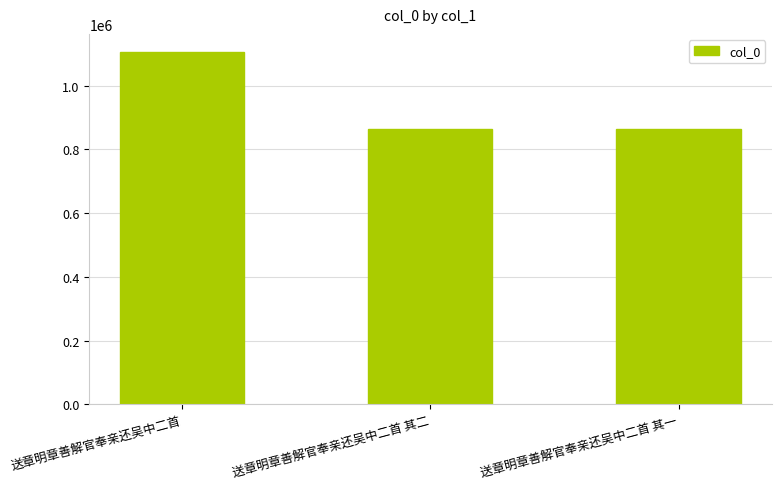

What is the label of the 1st bar from the left?

送章明章善解官奉亲还吴中二首